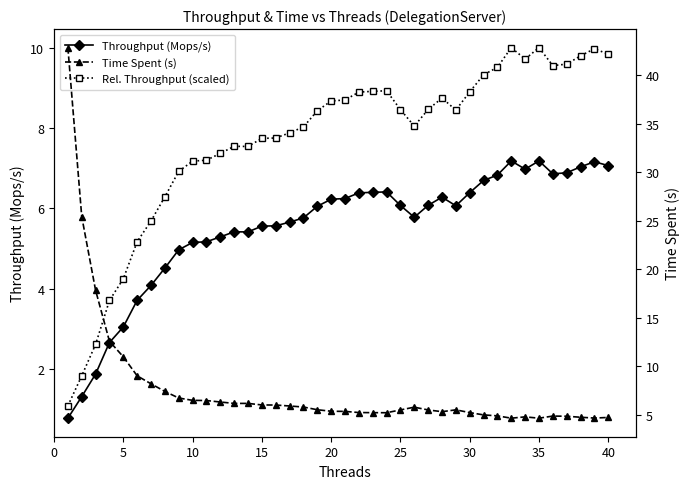

The Rel. Throughput (scaled) series shows 11.4 at 40. True or false?

False